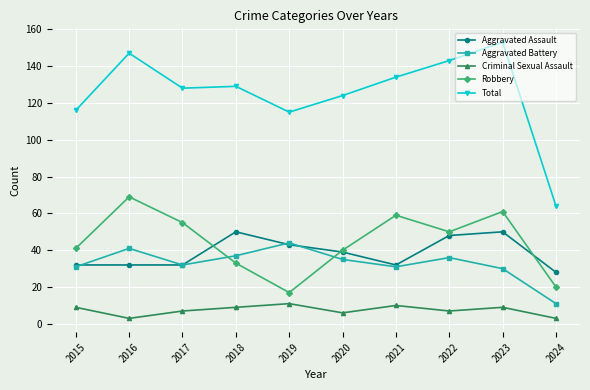

List the series in order of their peak value, highest first.

Total, Robbery, Aggravated Assault, Aggravated Battery, Criminal Sexual Assault